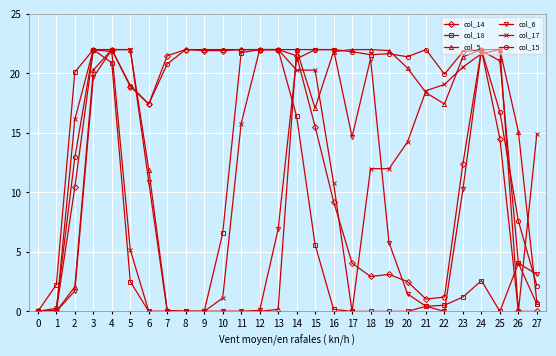

How many lines are shown in the chart?

6